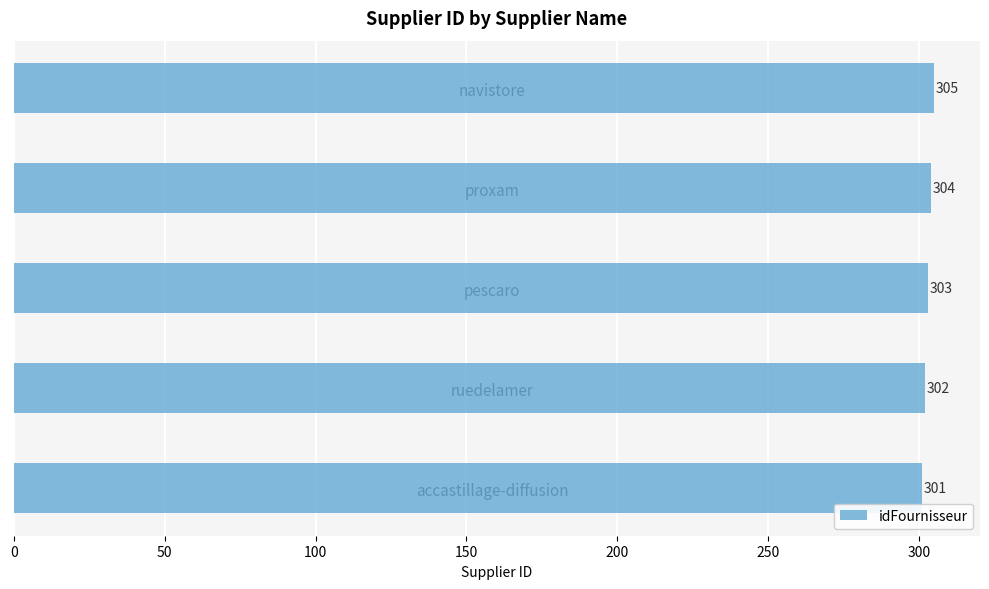

Rank the categories by value from lowest to highest.

accastillage-diffusion, ruedelamer, pescaro, proxam, navistore